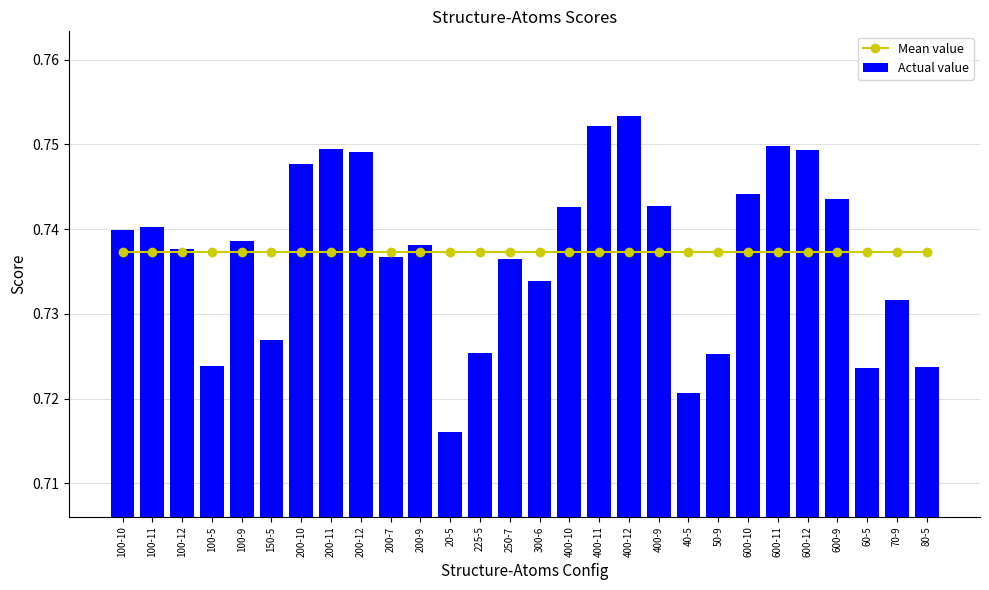

What is the approximate value of Actual value at 200-12?

0.7